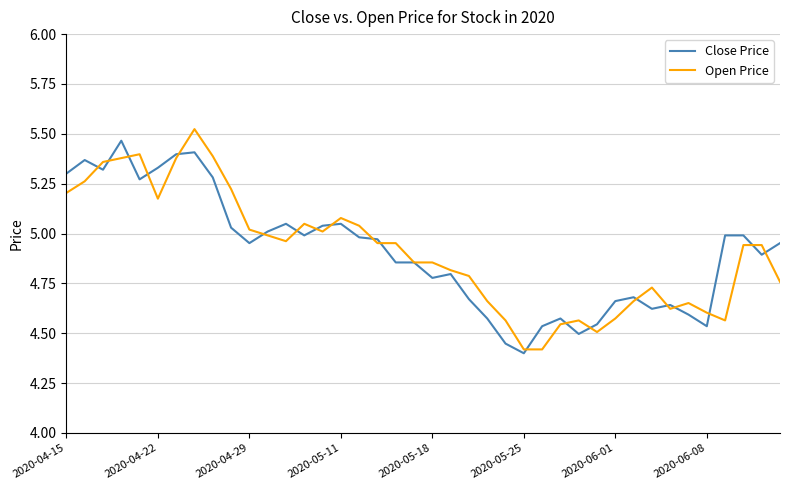

After their last crossing, which series has the higher values: Open Price or Close Price?

Close Price